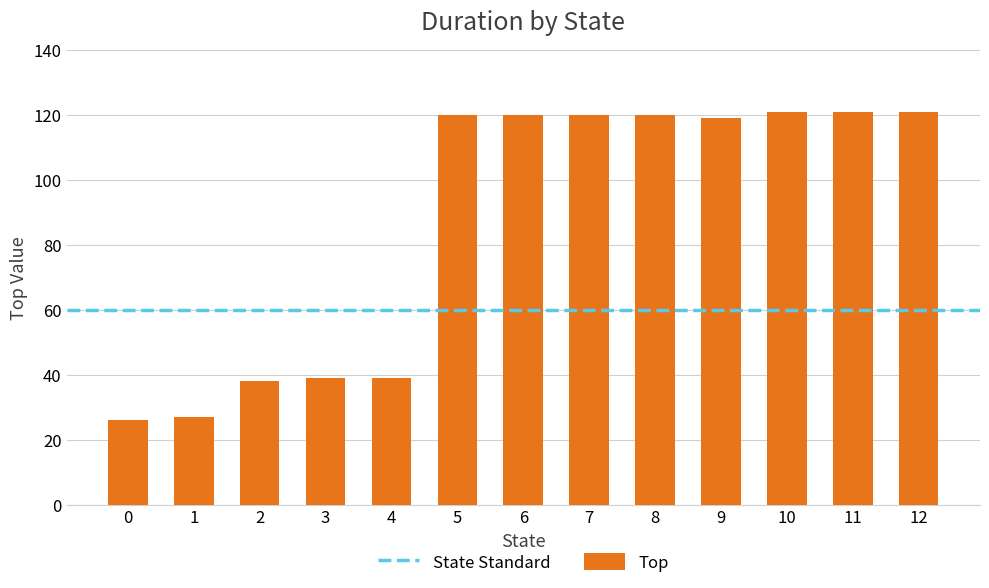

What is the difference between the second highest and second lowest values?

94